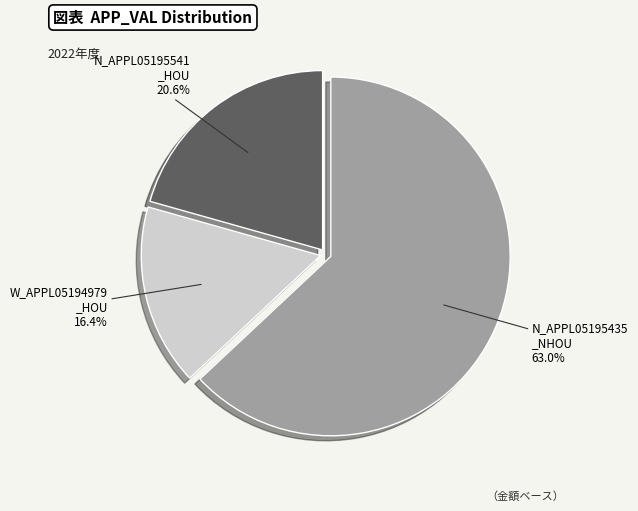

Is there any slice that represents more than half of the pie?

Yes